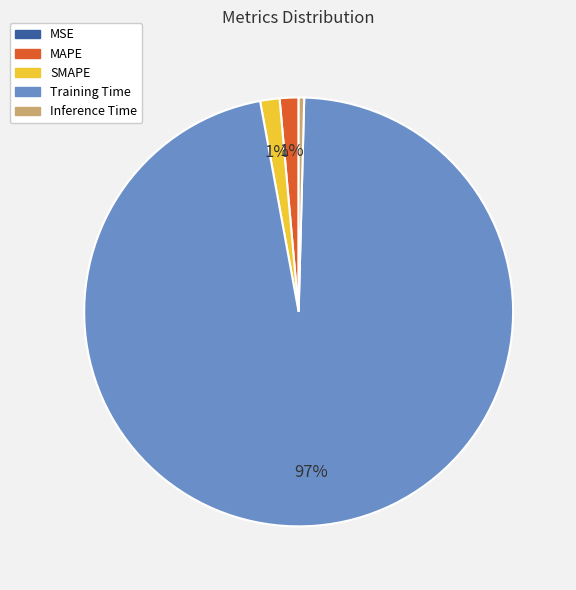

What is the largest slice in the pie chart?

Training Time